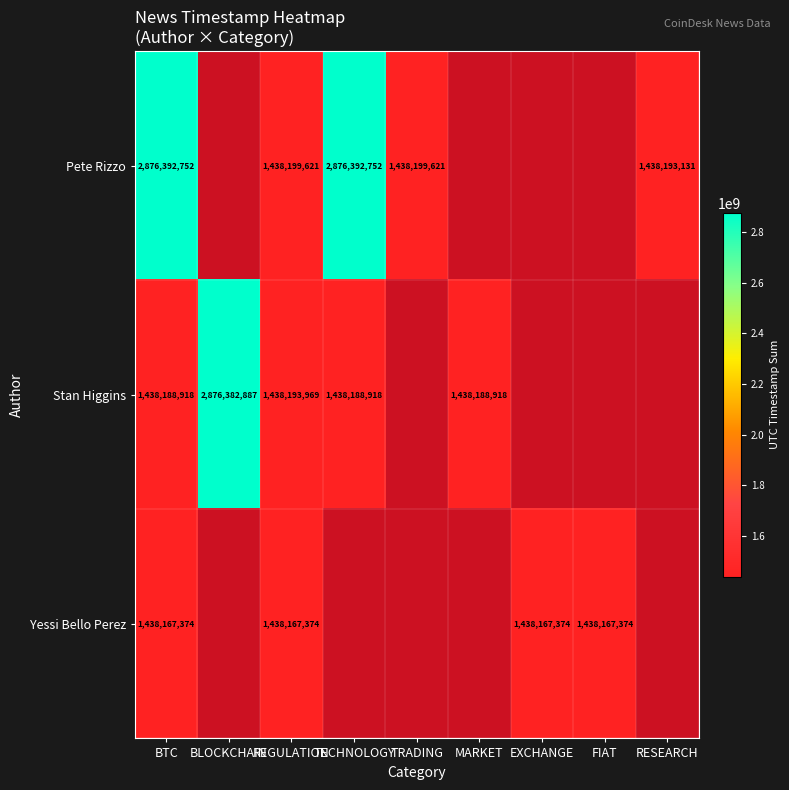

True or false: Stan Higgins has a value of 530967603 at MARKET.

False